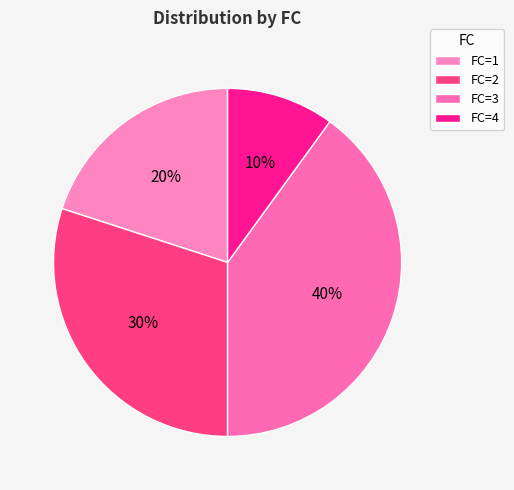

Does any single category account for the majority?

No